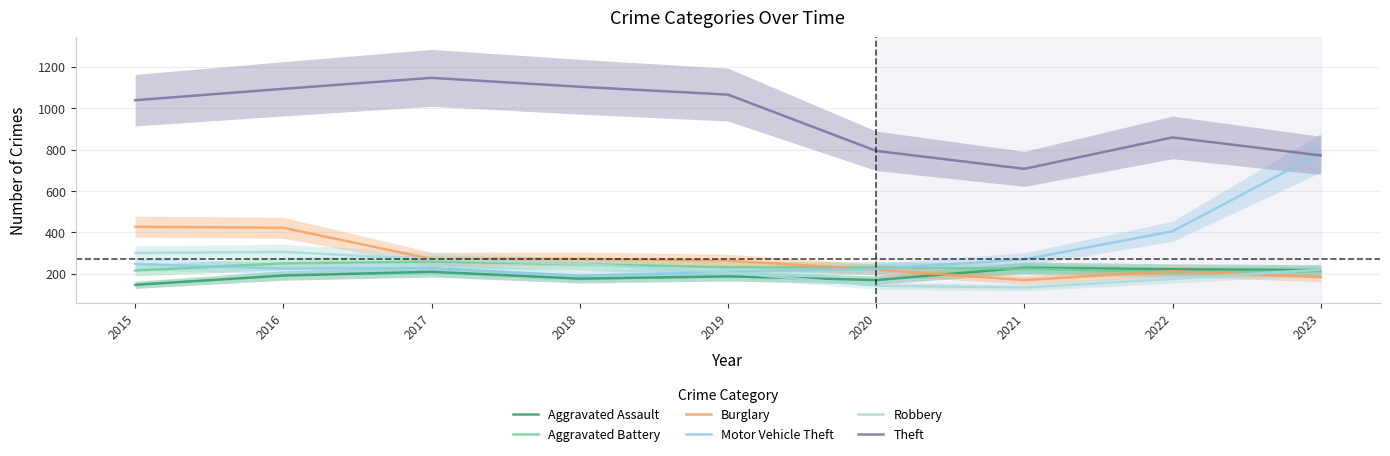

Where is the first local maximum for Aggravated Assault?

2017